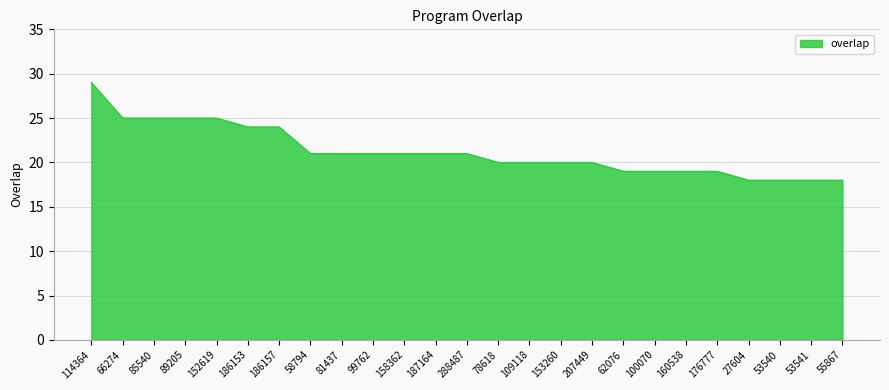

Reading right to left, transcribe all the data shown in this chart.

55867=18	53541=18	53540=18	27604=18	176777=19	160538=19	100070=19	62076=19	207449=20	153260=20	109118=20	78618=20	288487=21	187164=21	158362=21	99762=21	81437=21	58794=21	186157=24	186153=24	152619=25	89205=25	85540=25	66274=25	114364=29